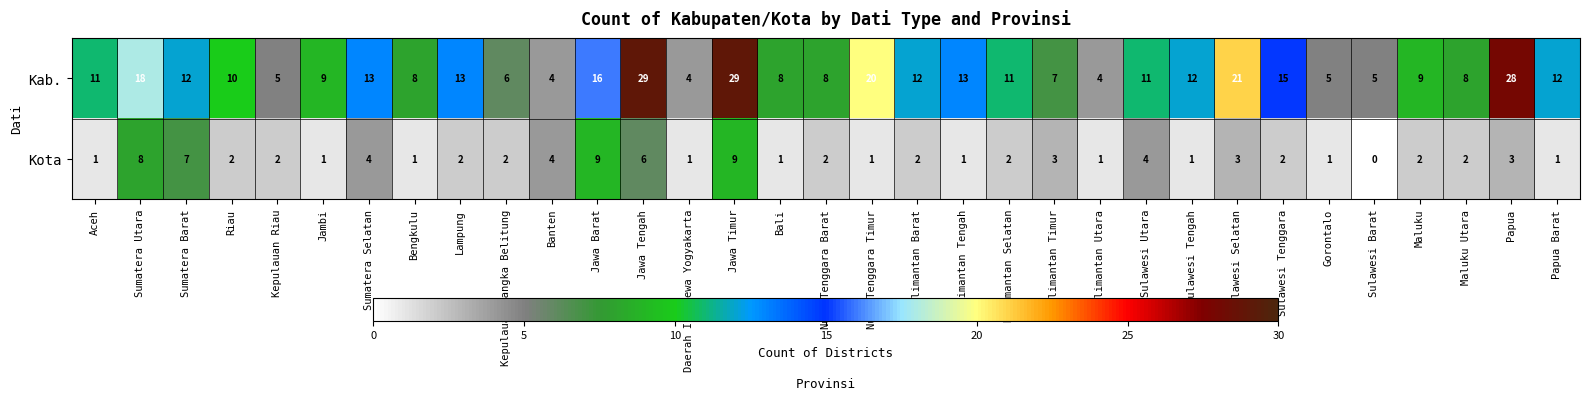

Which series changed the most between Nusa Tenggara Barat and Sulawesi Tengah?

Kab.